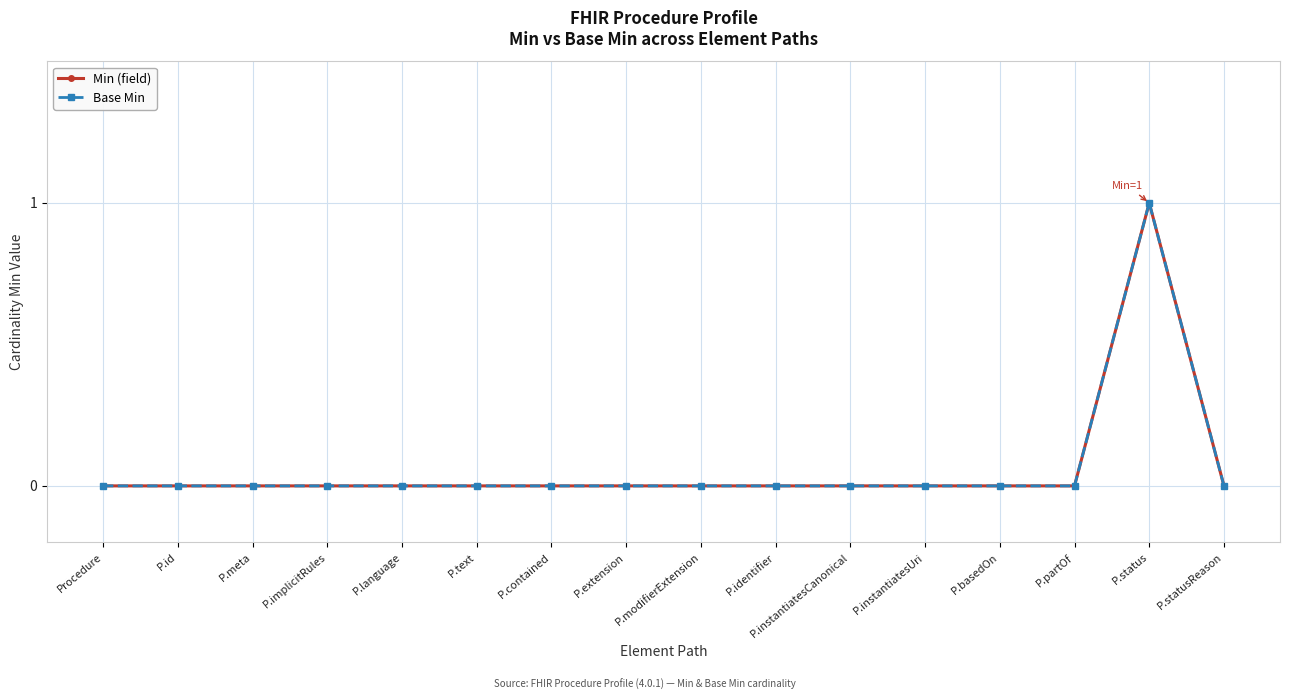

Reading right to left, transcribe all the data shown in this chart.

Min (field): P.statusReason=0	P.status=1	P.partOf=0	P.basedOn=0	P.instantiatesUri=0	P.instantiatesCanonical=0	P.identifier=0	P.modifierExtension=0	P.extension=0	P.contained=0	P.text=0	P.language=0	P.implicitRules=0	P.meta=0	P.id=0	Procedure=0
Base Min: P.statusReason=0	P.status=1	P.partOf=0	P.basedOn=0	P.instantiatesUri=0	P.instantiatesCanonical=0	P.identifier=0	P.modifierExtension=0	P.extension=0	P.contained=0	P.text=0	P.language=0	P.implicitRules=0	P.meta=0	P.id=0	Procedure=0